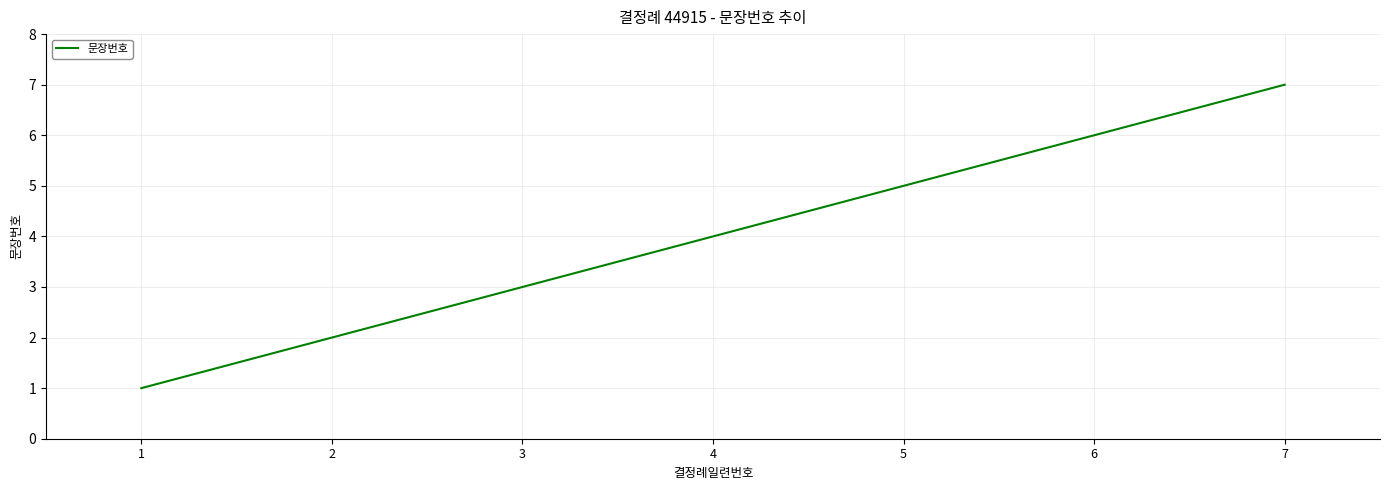

List the labels in order of value, smallest first.

1, 2, 3, 4, 5, 6, 7